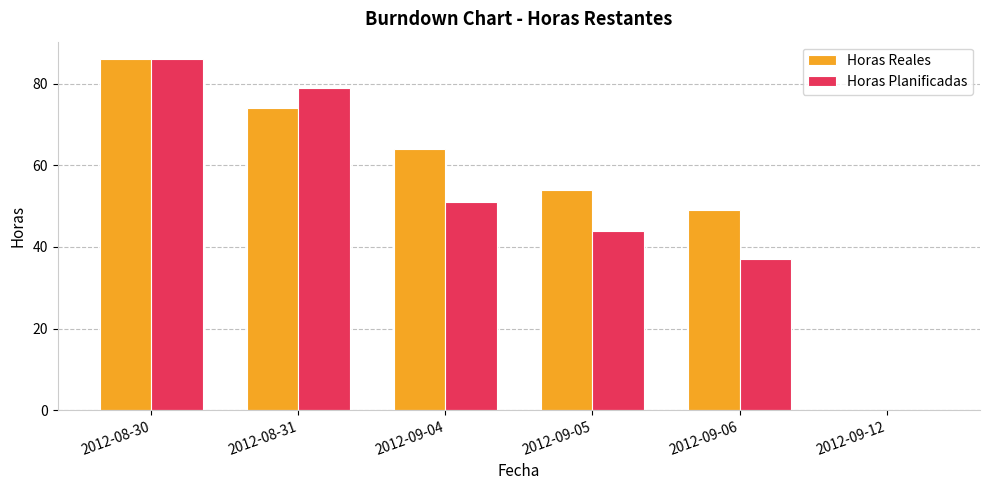

Which series changed the most between 2012-08-31 and 2012-09-12?

Horas Planificadas